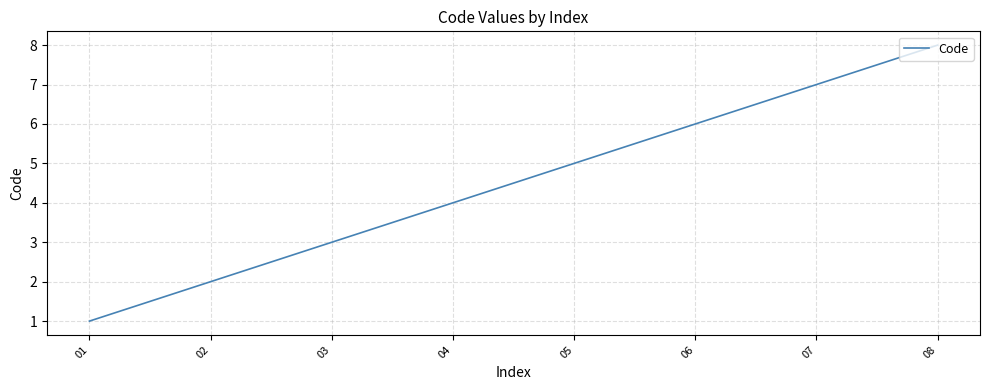

What is the sum of the values at 03 and 07?

10